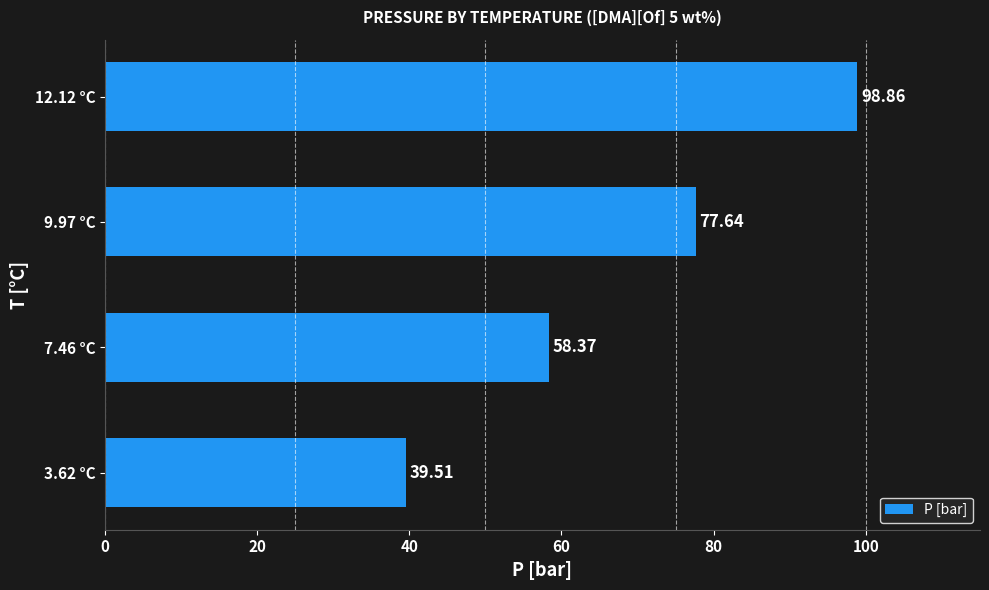

Between 7.46 °C and 3.62 °C, which is larger?

7.46 °C